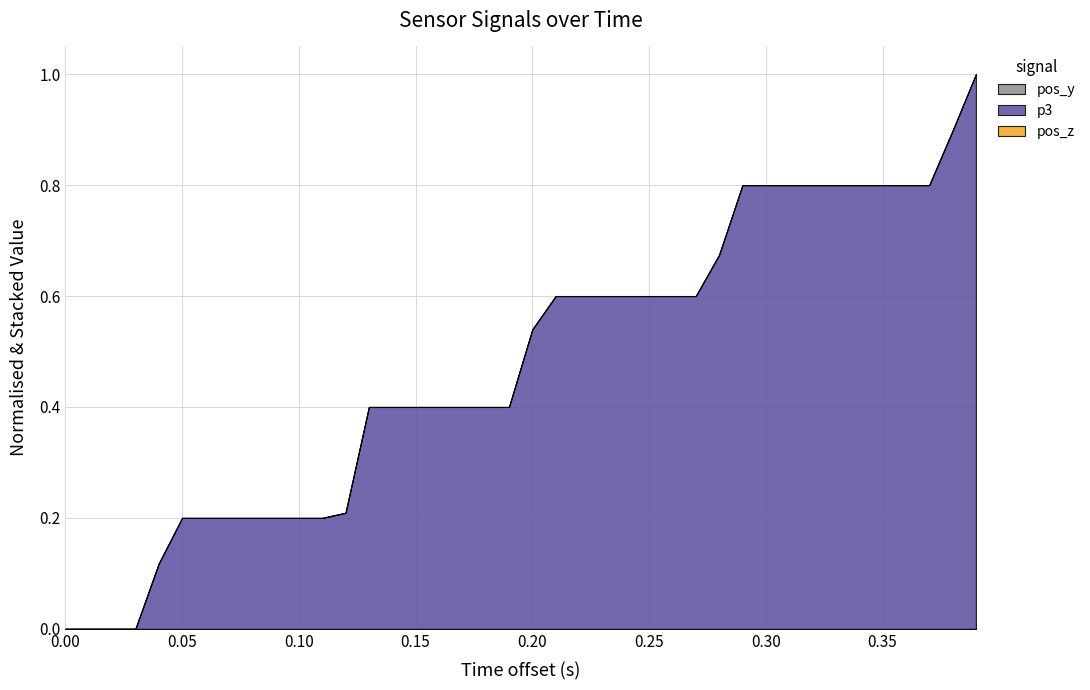

Does the chart have visible grid lines?

Yes